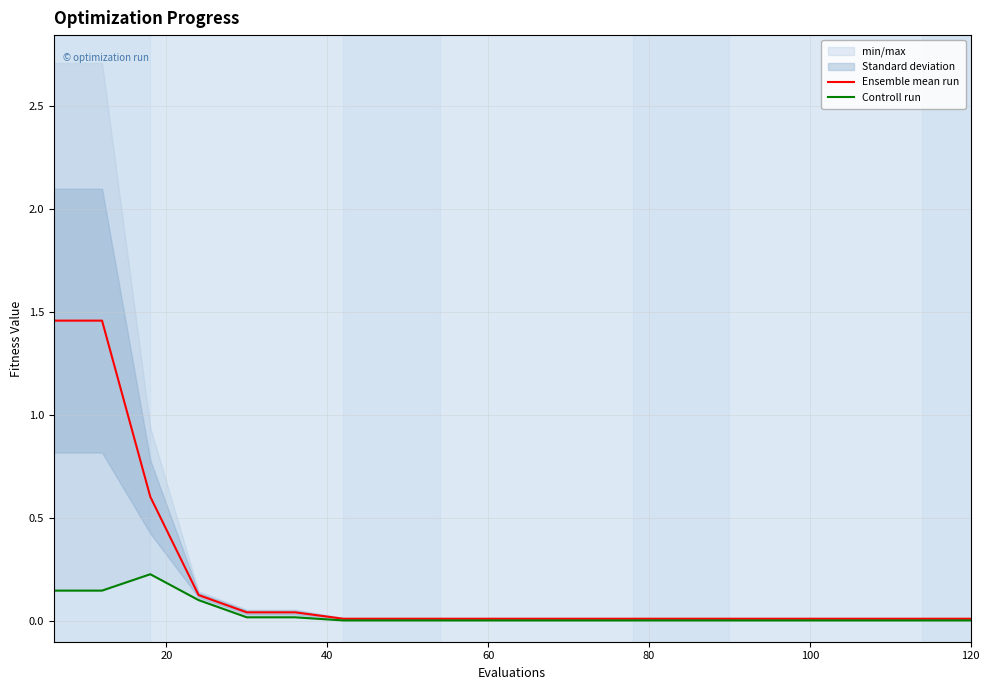

At 60, list the series in order from largest to smallest.

Ensemble mean run, Controll run